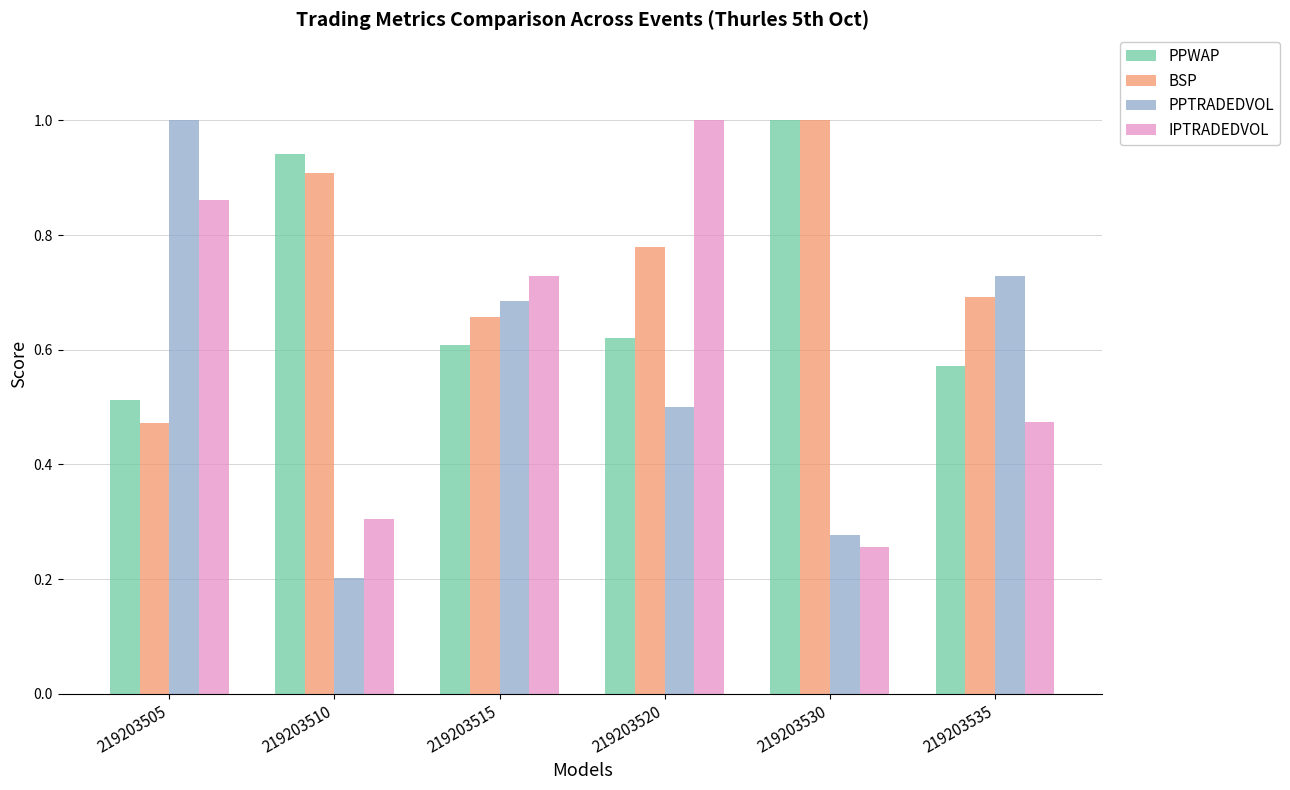

The BSP series shows 0.3 at 219203510. True or false?

False